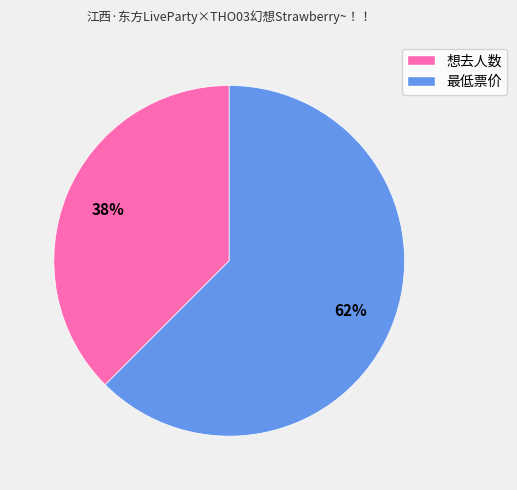

True or false: 想去人数 accounts for 38% of the total.

True